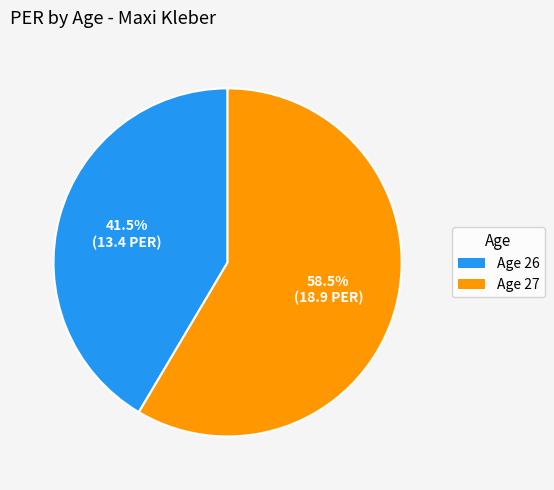

Is there any slice that represents more than half of the pie?

Yes